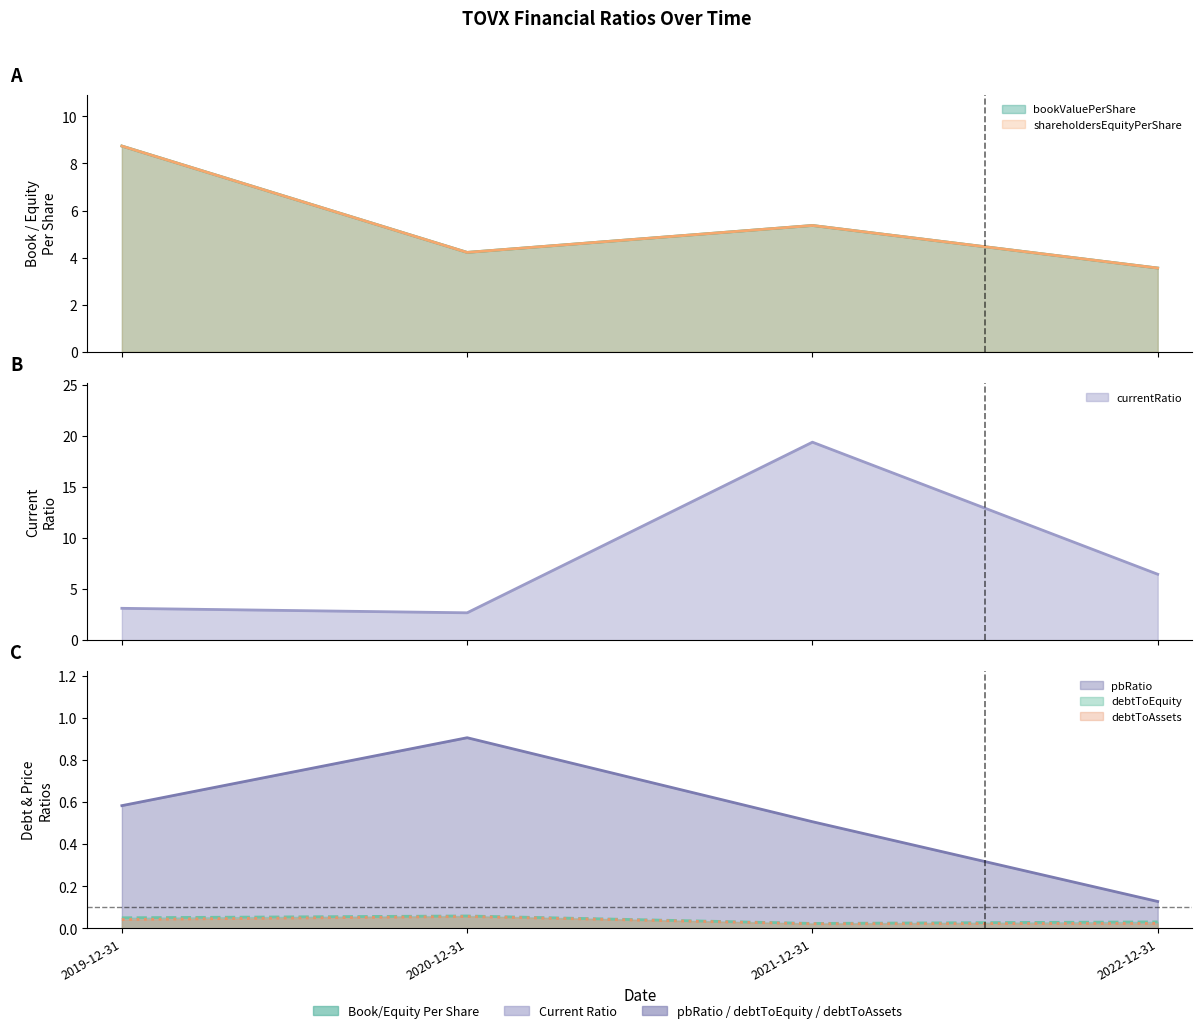

Which series has the largest total across all categories?

currentRatio